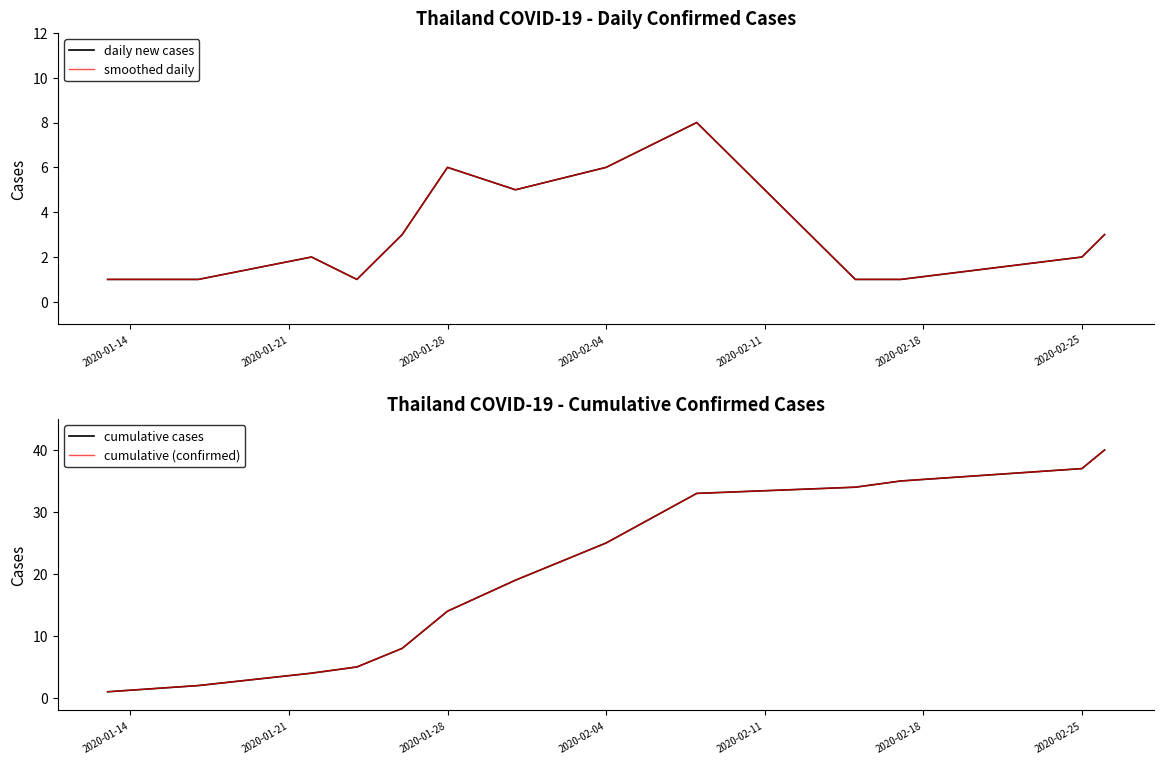

What is the average value of the daily new cases series?

3